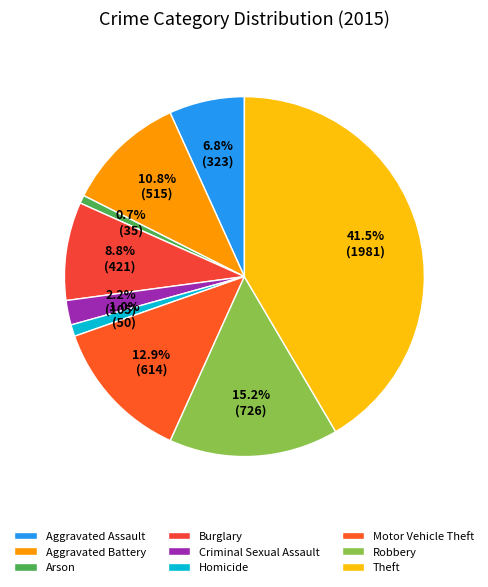

How many slices are in this pie chart?

9